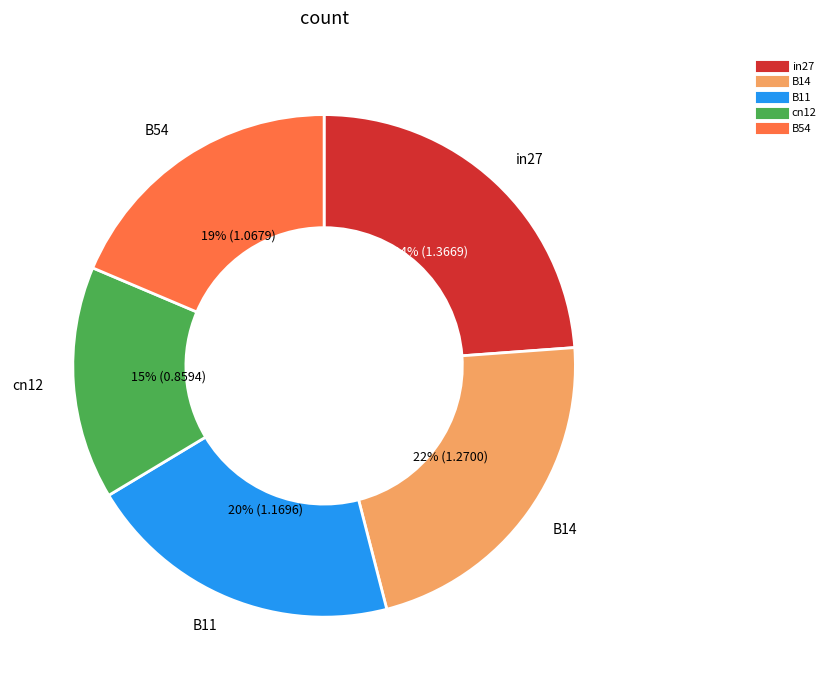

Is there a majority slice in this chart?

No